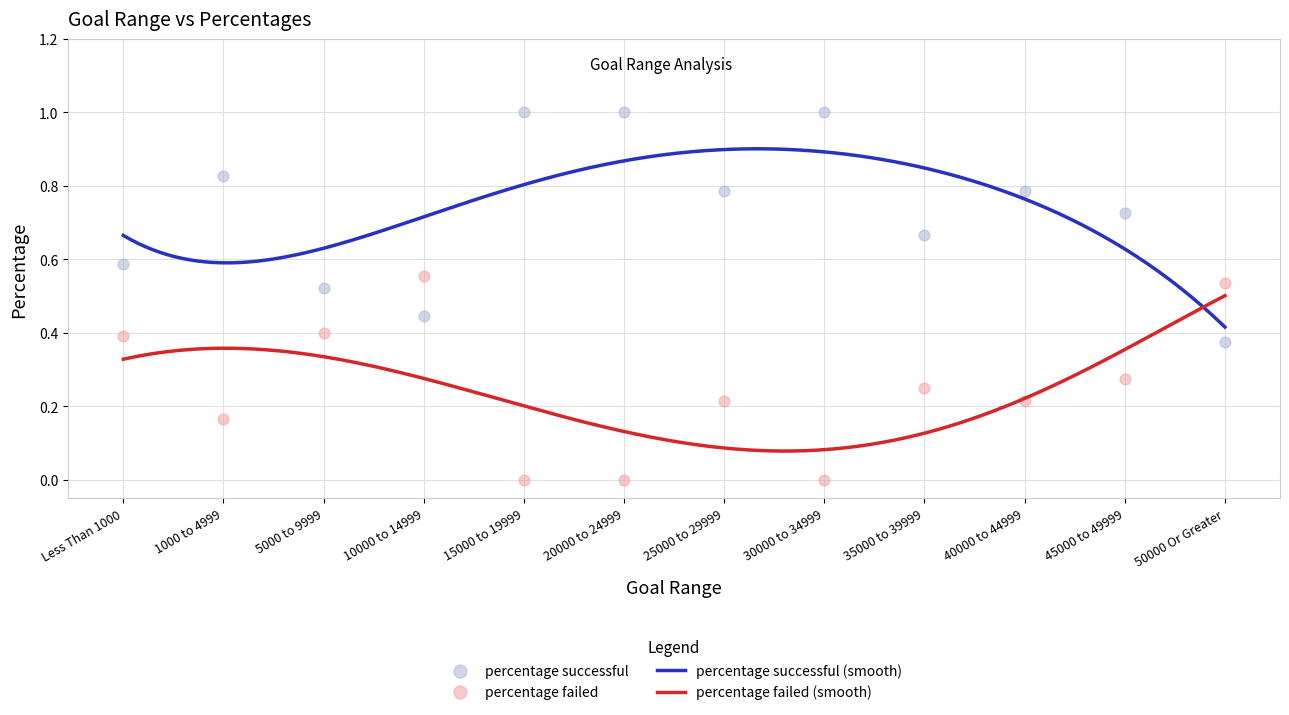

Which series contains the lowest Y value?

percentage failed